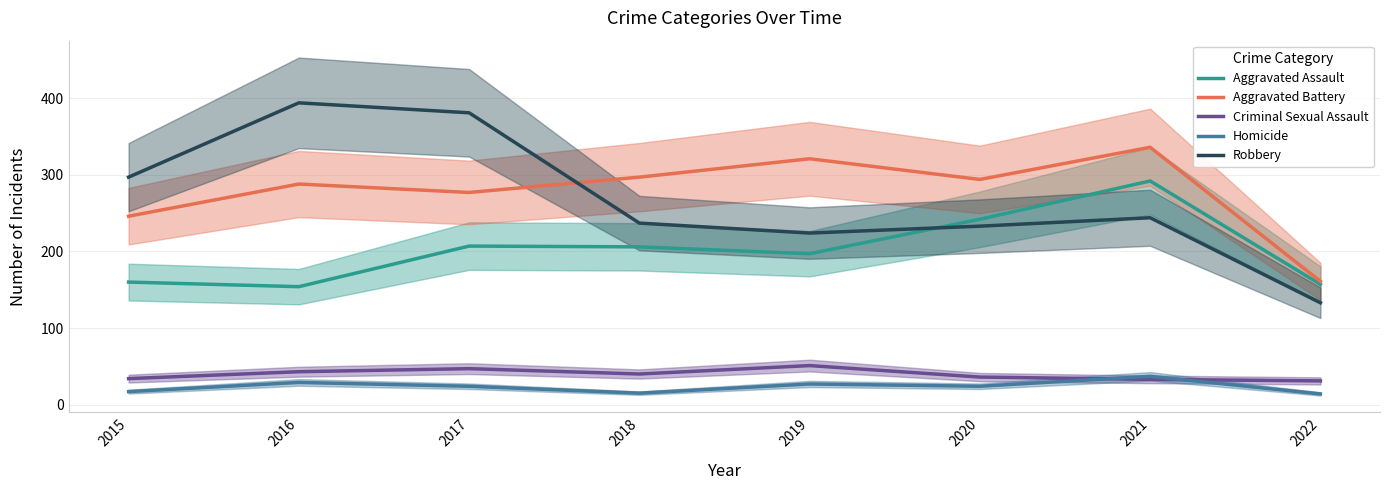

Reading left to right, what are all the values shown in this chart?

Aggravated Assault: 160	154	207	206	197	242	292	157
Aggravated Battery: 246	288	277	297	321	294	336	161
Criminal Sexual Assault: 34	43	47	40	51	36	33	31
Homicide: 17	29	24	15	27	24	37	14
Robbery: 297	394	381	237	224	233	244	133